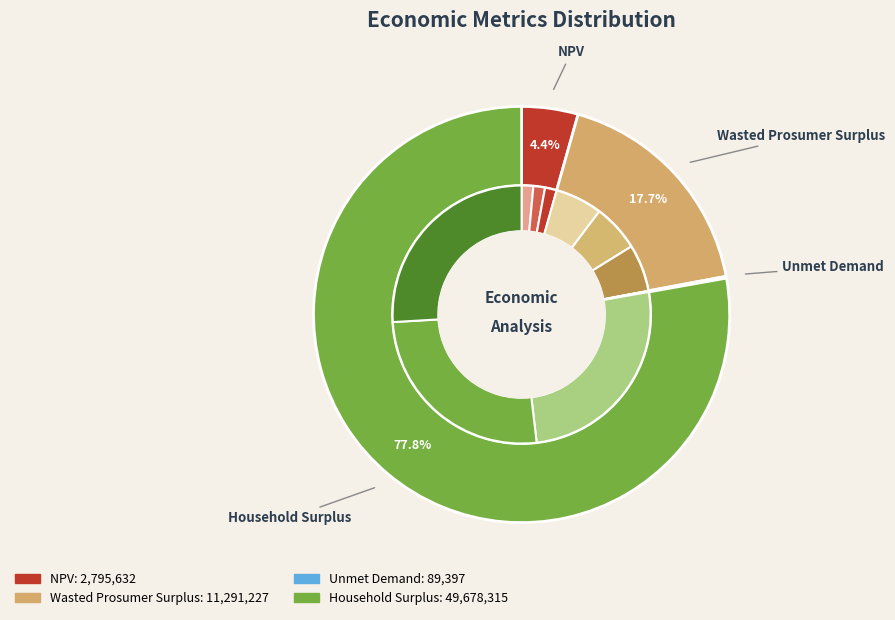

How many segments does this pie chart have?

4